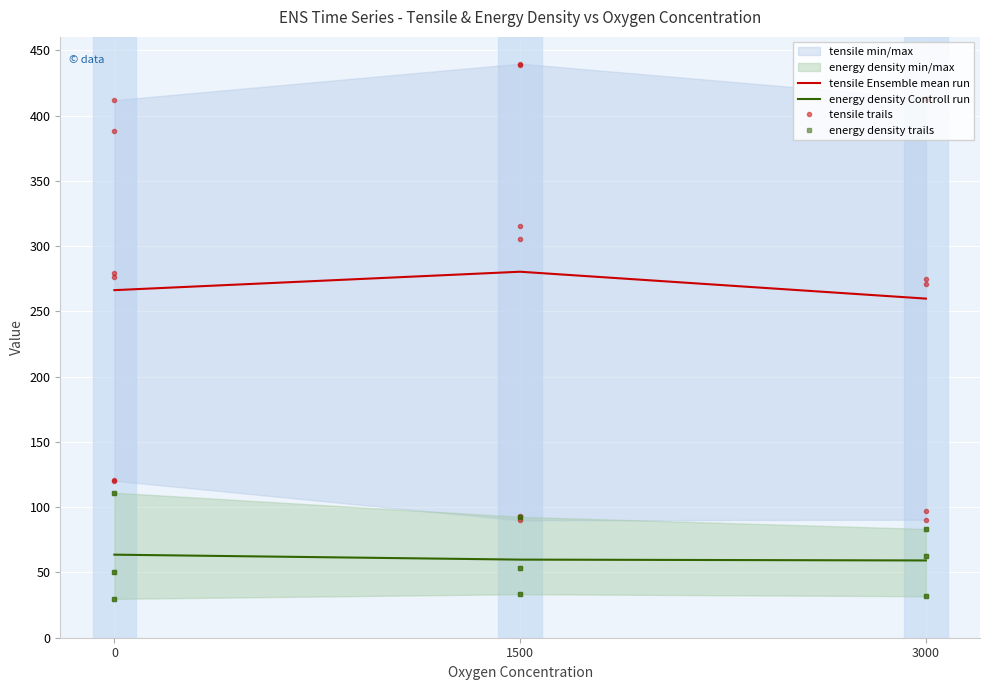

True or false: tensile and energy density cross at least once.

False